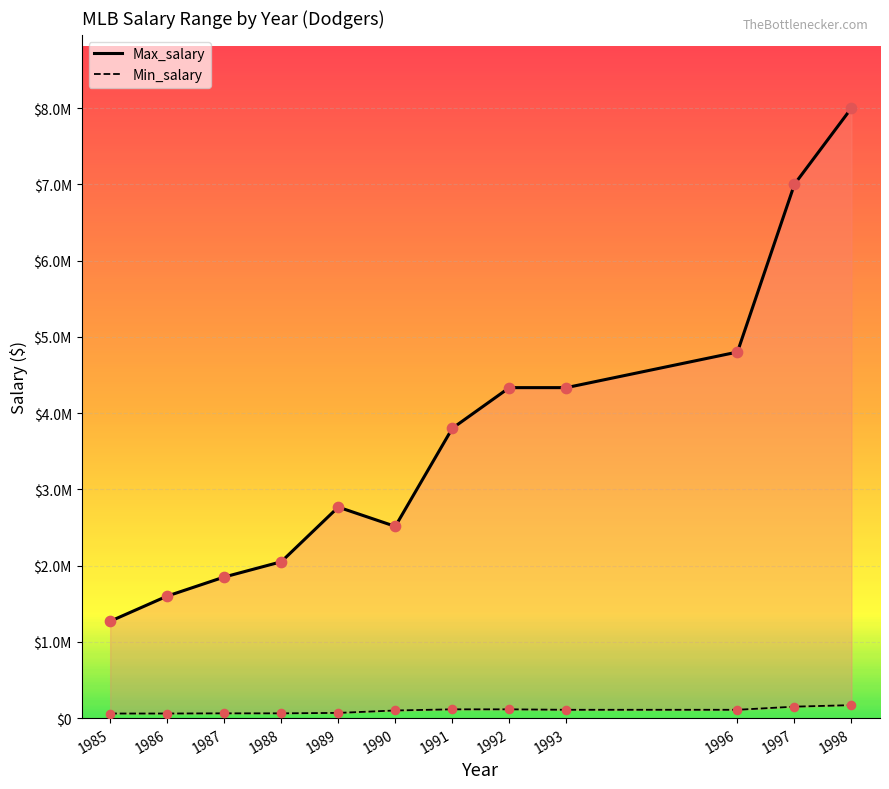

Is the value of Max_salary at 1993 greater than the value of Min_salary at 1998?

Yes